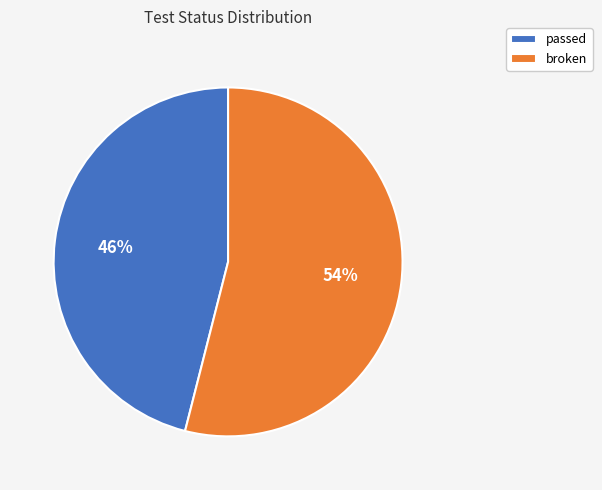

Which slice represents more than half of the pie?

broken